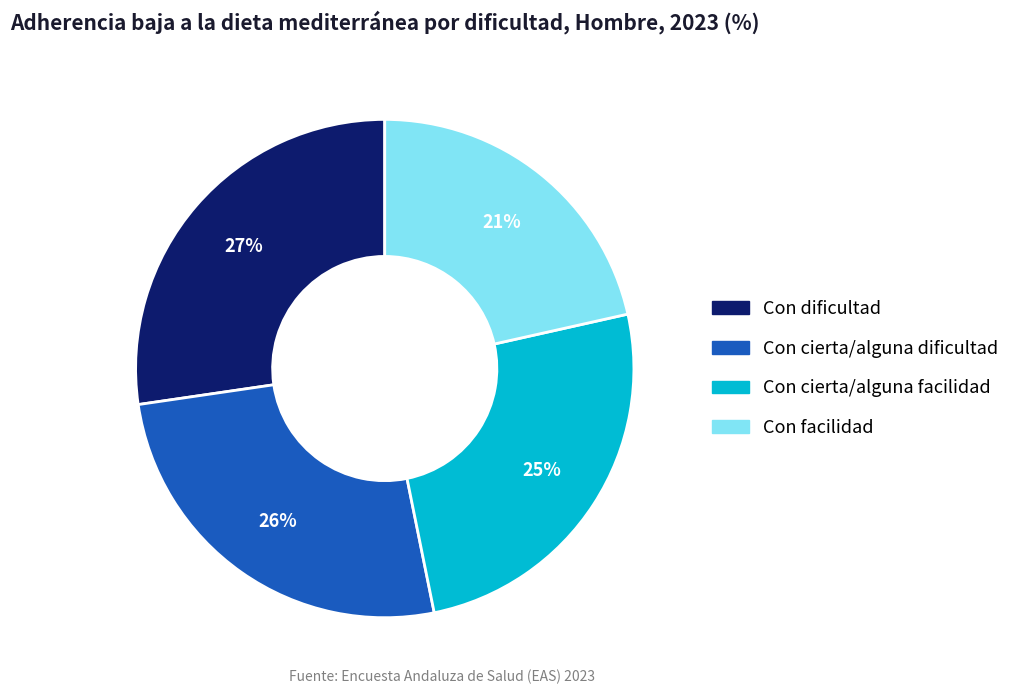

Between Con cierta/alguna facilidad and Con facilidad, which is larger?

Con cierta/alguna facilidad